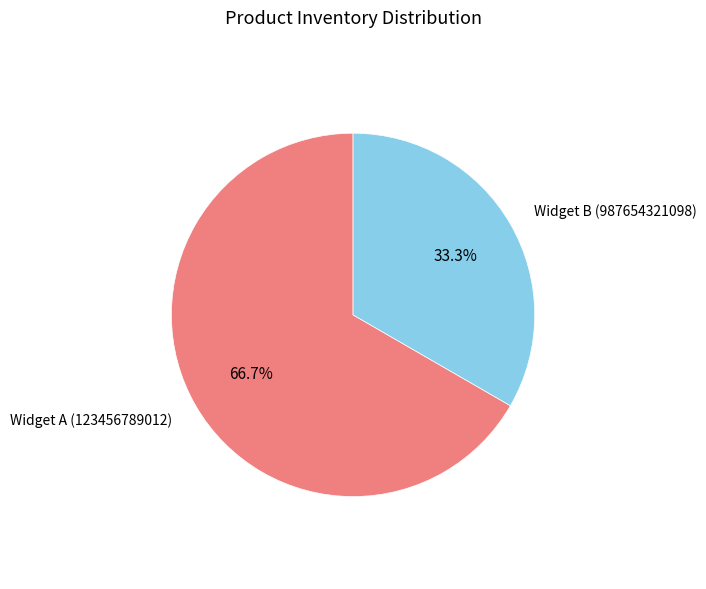

Is there a majority slice in this chart?

Yes